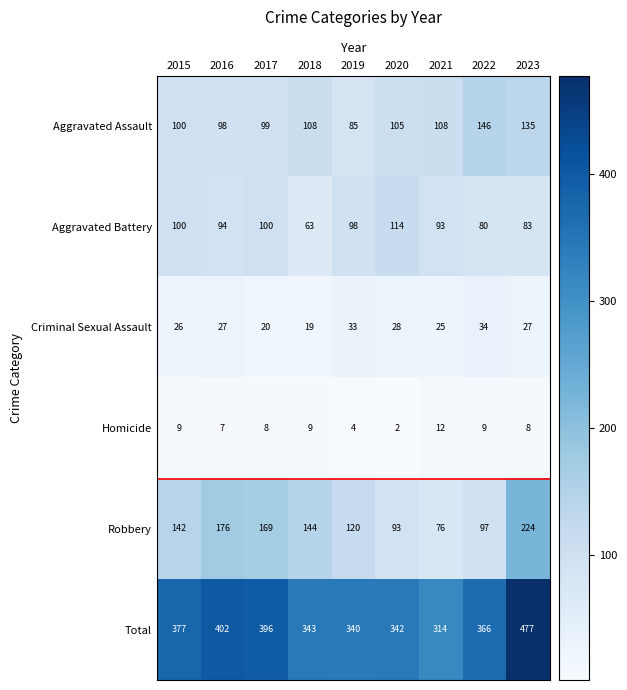

Read the Total value at 2015.

377